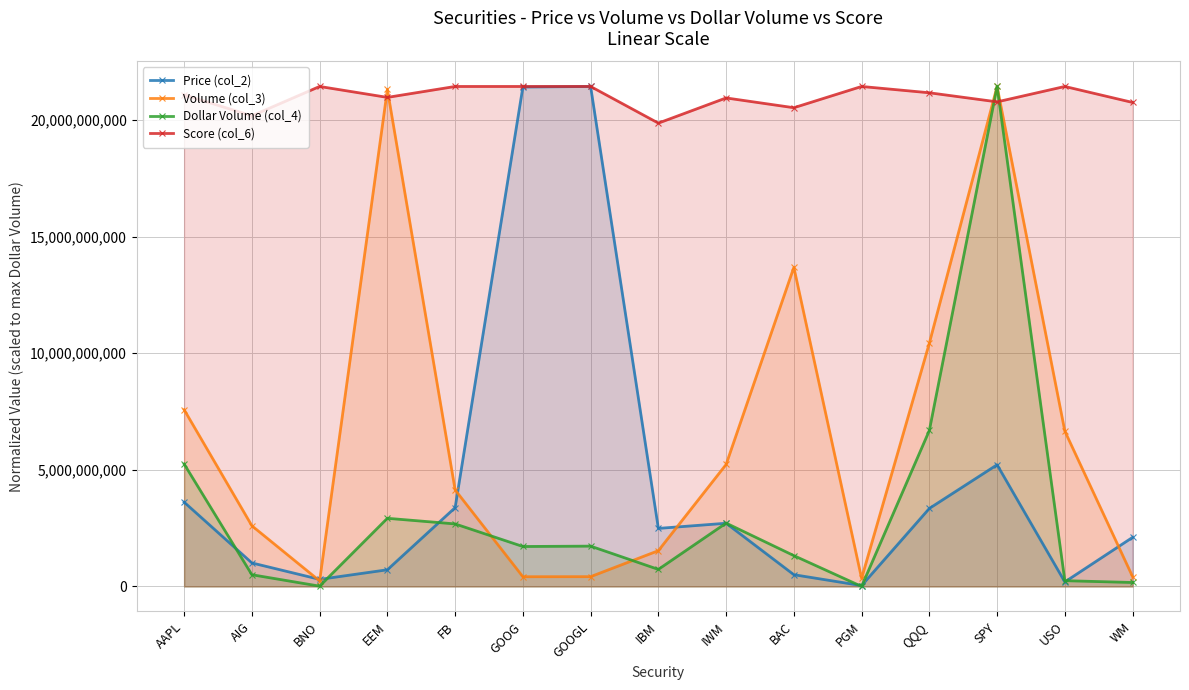

What value does the Volume (col_3) series have at BAC?

13679343850.7